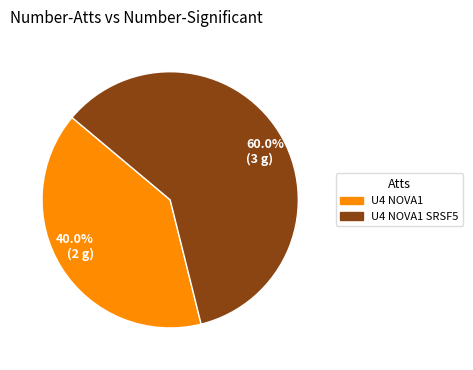

What percentage is NOT represented by U4 NOVA1 SRSF5?

40.0%